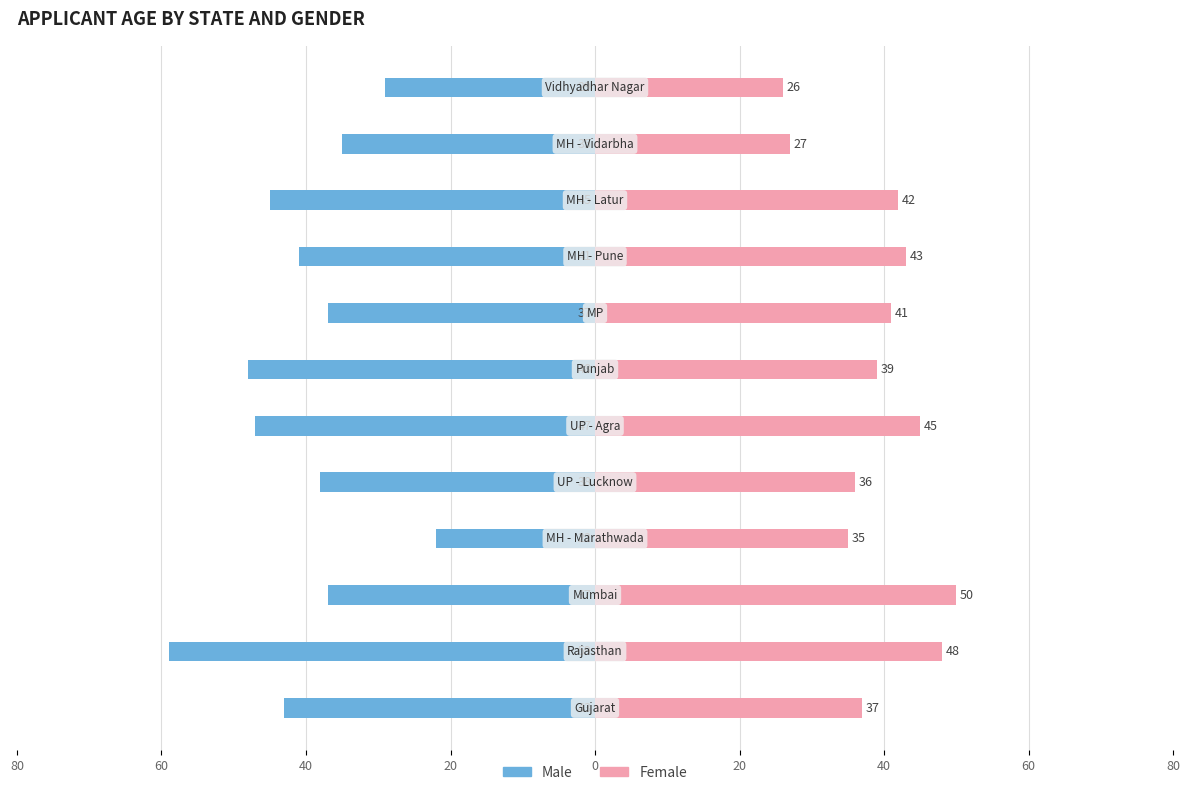

What is the maximum value shown in the chart?

50